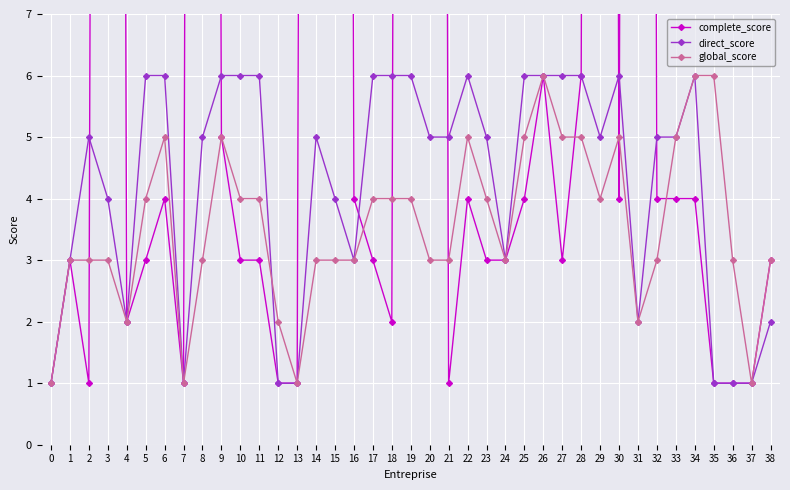

True or false: global_score has a value of 1 at 13.

True